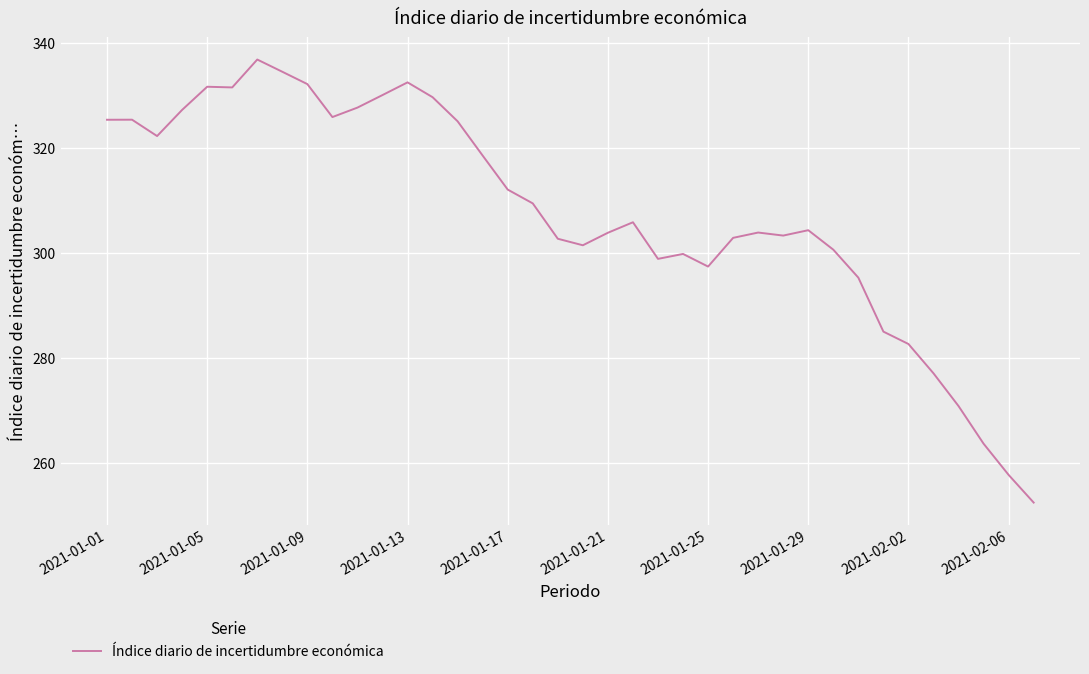

What is the maximum value shown in the chart?

336.9